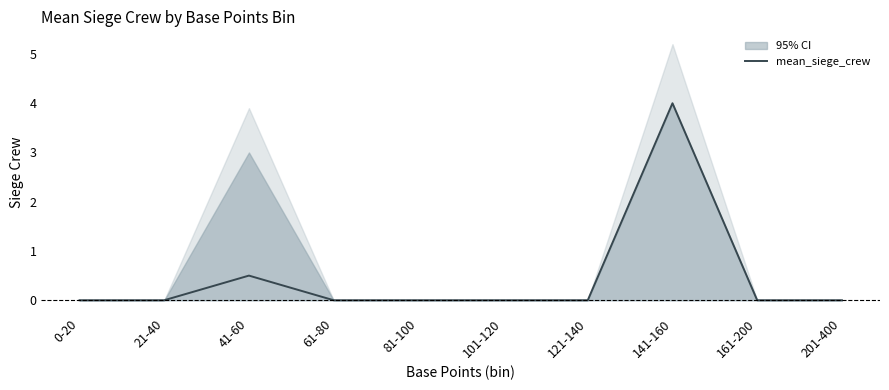

How many values exceed 0?

2